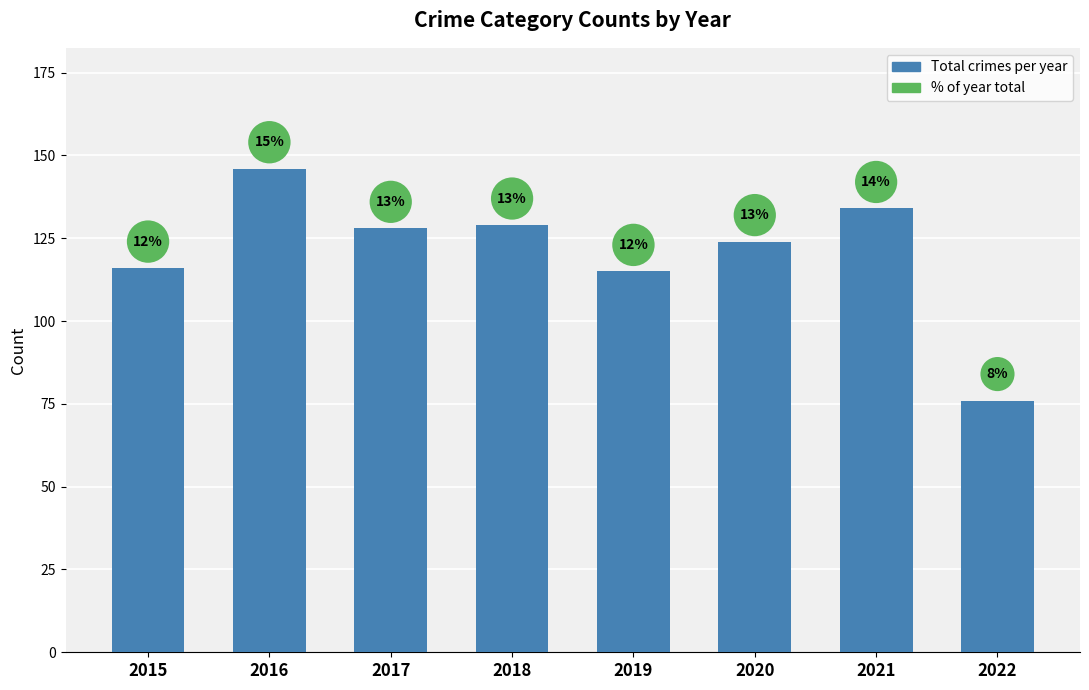

Does the chart contain any negative values?

No